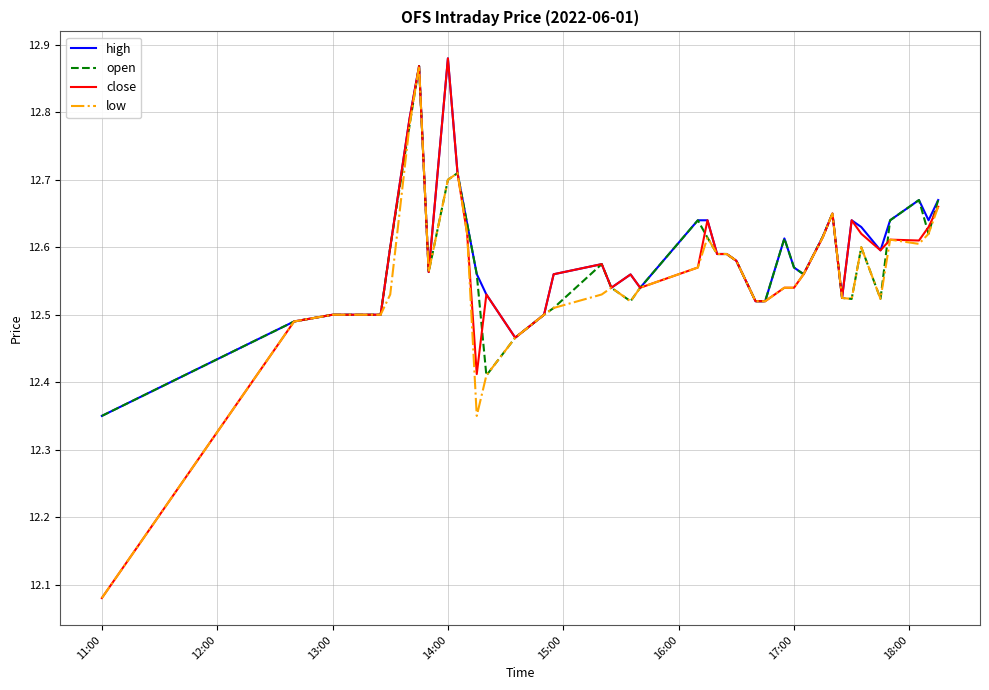

Which series has the widest spread of values?

close